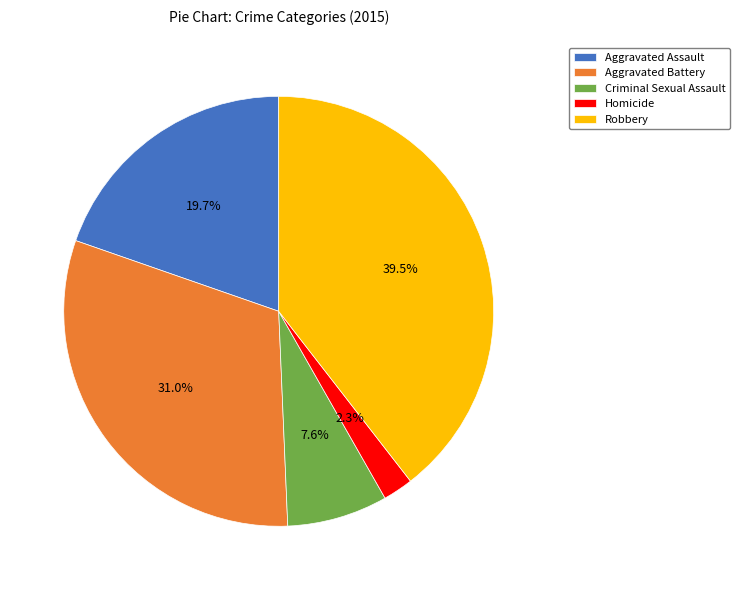

Approximately how many times larger is the value at Aggravated Assault compared to Aggravated Battery?

0.6